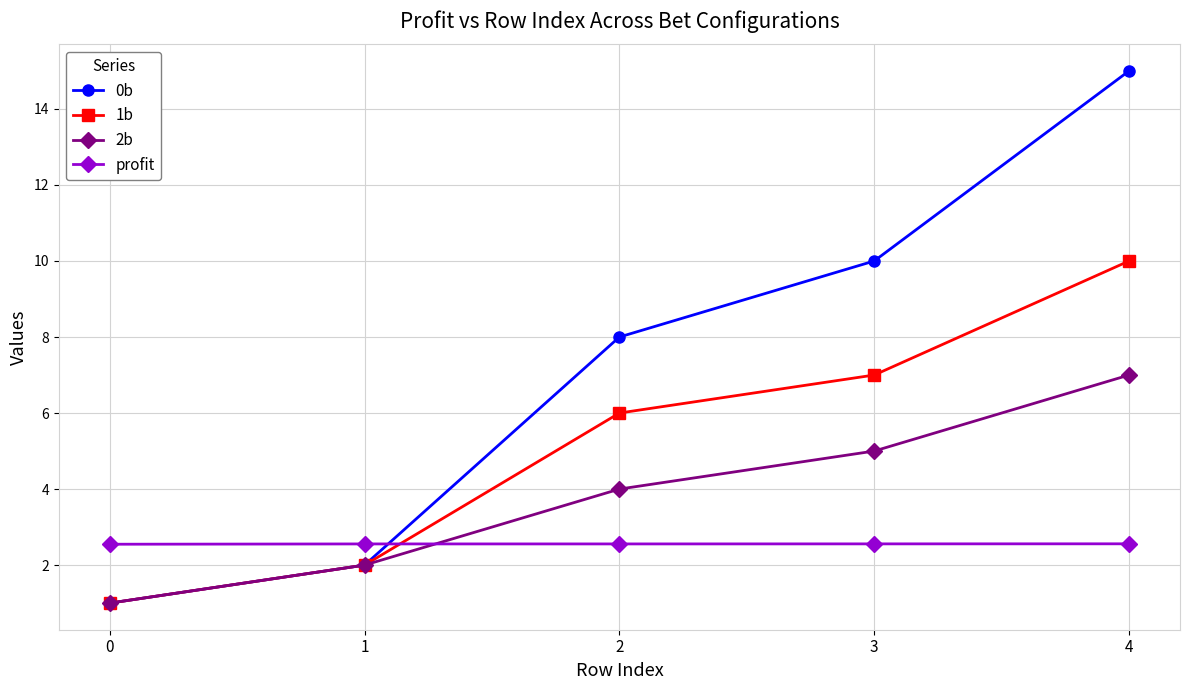

At which label does 0b reach its peak?

4